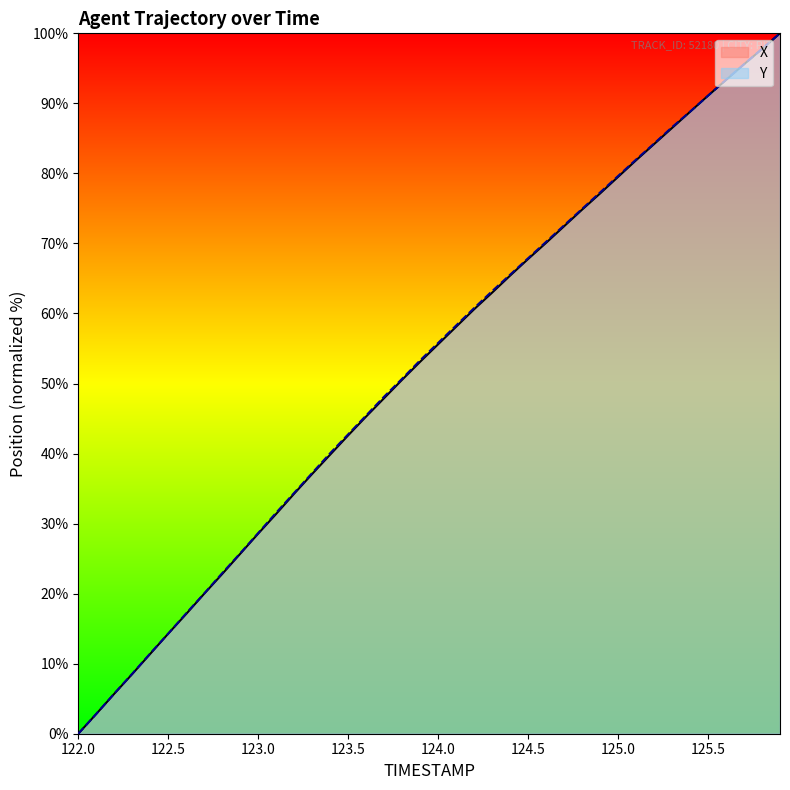

Reading left to right, what are all the values shown in this chart?

X: 122.0=0.0	122.1=2.8	122.2=5.7	122.3=8.5	122.4=11.4	122.5=14.3	122.6=17.1	122.7=20.0	122.8=22.8	122.9=25.7	123.0=28.6	123.1=31.4	123.2=34.3	123.3=37.1	123.4=39.8	123.5=42.6	123.6=45.3	123.7=47.9	123.8=50.5	123.9=53.1	124.0=55.6	124.1=58.1	124.2=60.6	124.3=63.0	124.4=65.4	124.5=67.8	124.6=70.1	124.7=72.5	124.8=74.8	124.9=77.1	125.0=79.5	125.1=81.9	125.2=84.2	125.3=86.5	125.4=88.8	125.5=91.1	125.6=93.3	125.7=95.6	125.8=97.8	125.9=100.0
Y: 122.0=0.0	122.1=2.8	122.2=5.7	122.3=8.6	122.4=11.5	122.5=14.3	122.6=17.2	122.7=20.0	122.8=22.9	122.9=25.8	123.0=28.7	123.1=31.6	123.2=34.4	123.3=37.2	123.4=40.1	123.5=42.7	123.6=45.4	123.7=48.1	123.8=50.7	123.9=53.3	124.0=55.8	124.1=58.3	124.2=60.8	124.3=63.2	124.4=65.5	124.5=67.9	124.6=70.2	124.7=72.6	124.8=74.9	124.9=77.3	125.0=79.6	125.1=82.0	125.2=84.3	125.3=86.6	125.4=88.8	125.5=91.1	125.6=93.4	125.7=95.6	125.8=97.8	125.9=100.0